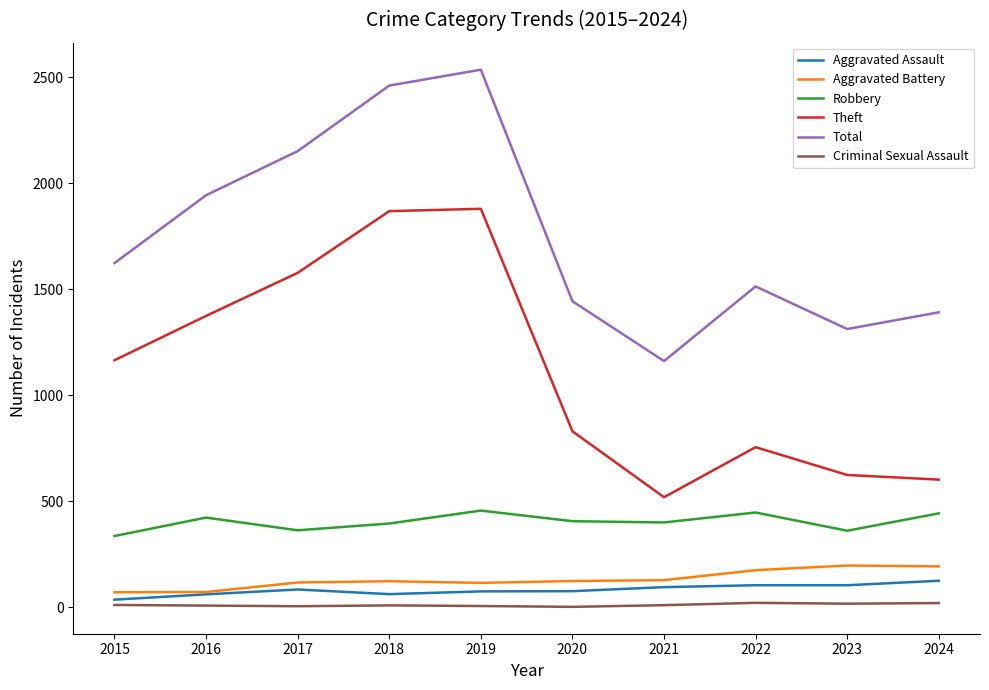

True or false: Aggravated Battery and Theft cross at least once.

False